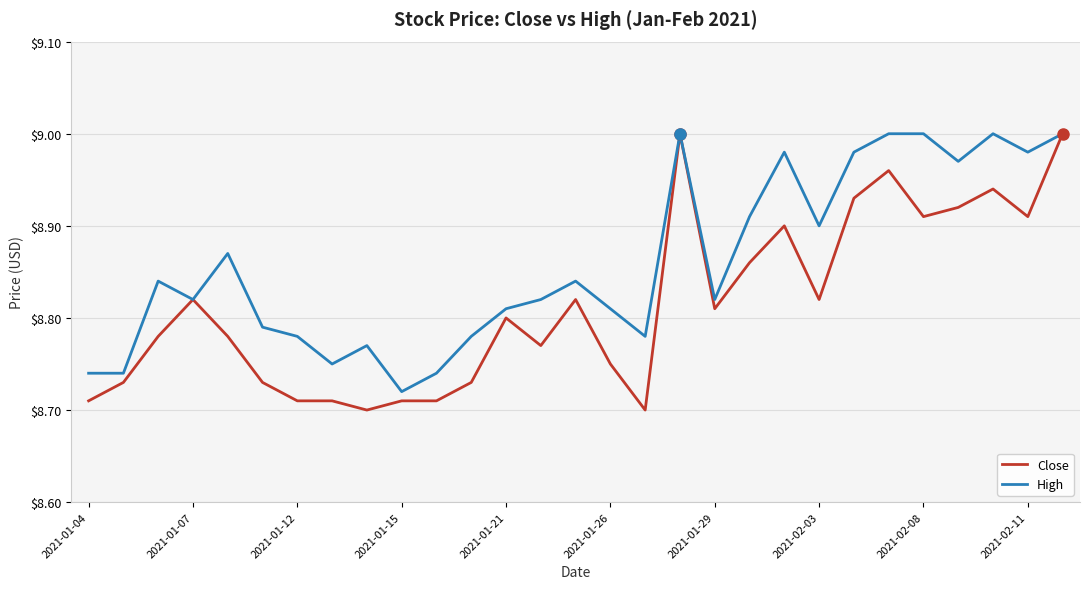

How many distinct data groups are displayed?

2